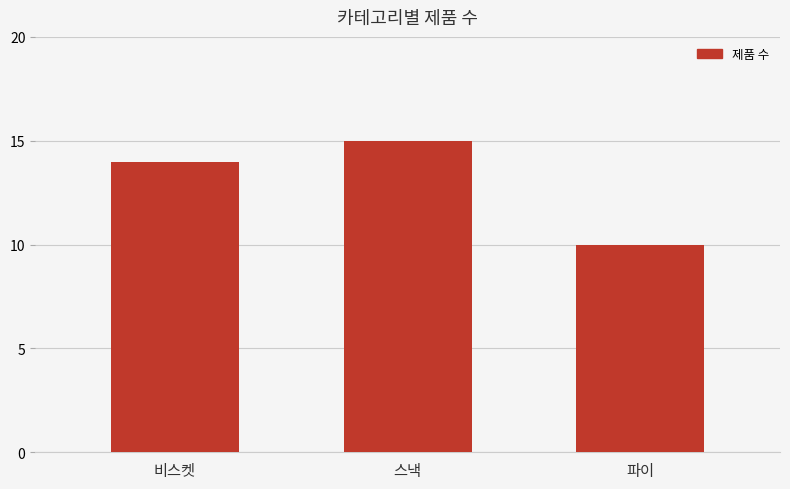

Approximately how many times larger is the value at 비스켓 compared to 스낵?

0.9